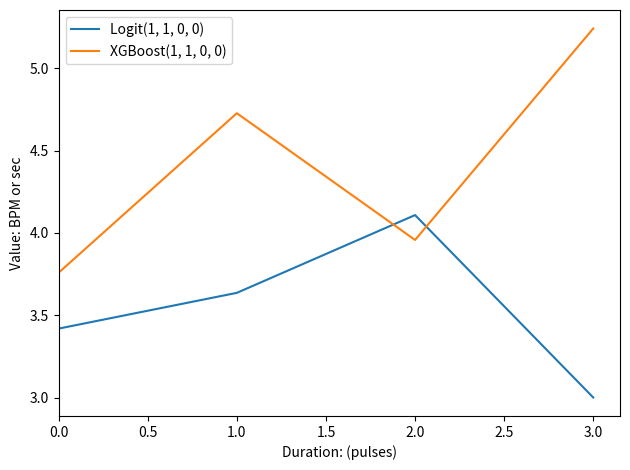

Is it true that Logit(1, 1, 0, 0) equals 1.3 at 1.0?

False